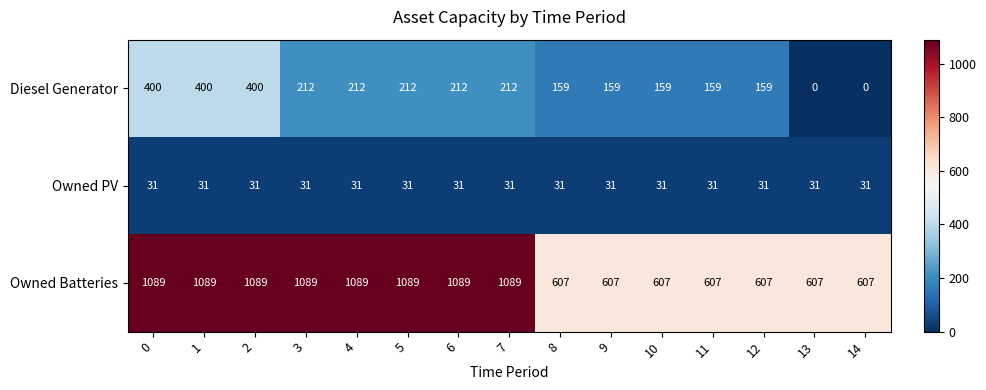

List the series in order of their peak value, highest first.

Owned Batteries, Diesel Generator, Owned PV